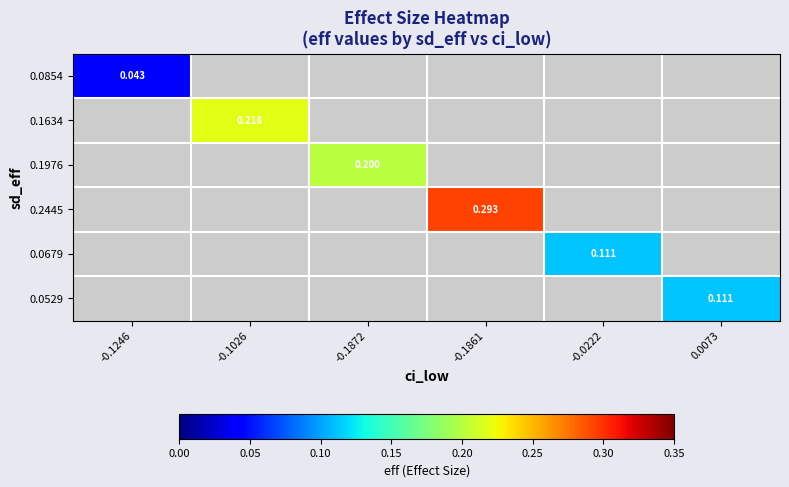

How many positive values does the 0.1634 series have?

1